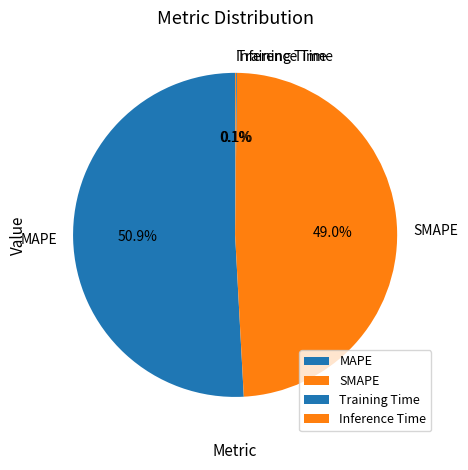

Is there any slice that represents more than half of the pie?

Yes